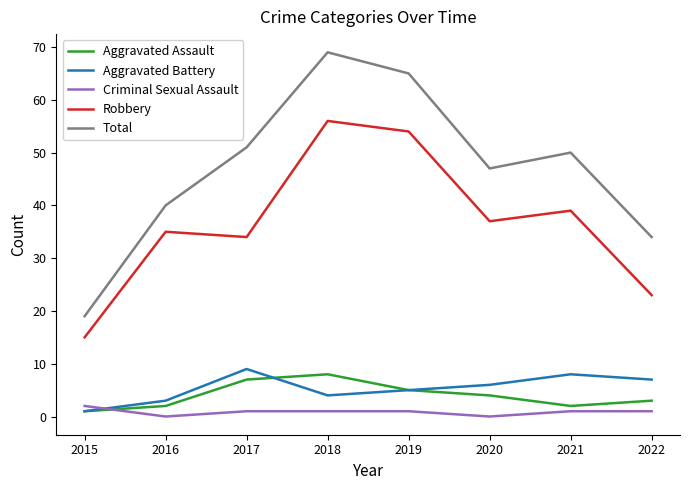

Is it true that Aggravated Battery equals 4 at 2018?

True